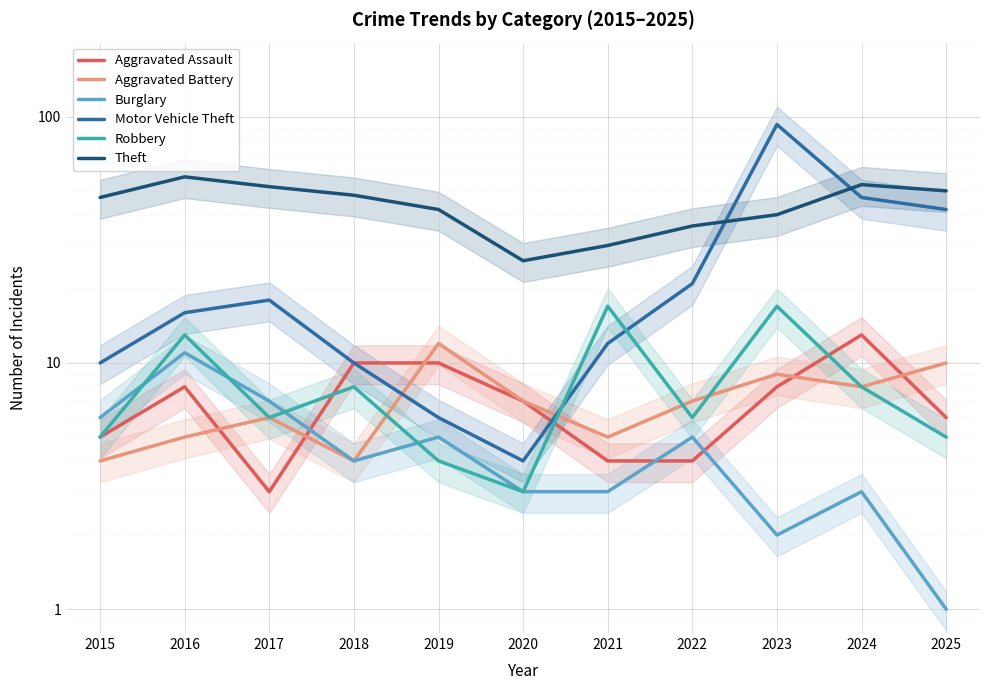

Reading right to left, transcribe all the data shown in this chart.

Aggravated Assault: 2025=6	2024=13	2023=8	2022=4	2021=4	2020=7	2019=10	2018=10	2017=3	2016=8	2015=5
Aggravated Battery: 2025=10	2024=8	2023=9	2022=7	2021=5	2020=7	2019=12	2018=4	2017=6	2016=5	2015=4
Burglary: 2025=1	2024=3	2023=2	2022=5	2021=3	2020=3	2019=5	2018=4	2017=7	2016=11	2015=6
Motor Vehicle Theft: 2025=42	2024=47	2023=93	2022=21	2021=12	2020=4	2019=6	2018=10	2017=18	2016=16	2015=10
Robbery: 2025=5	2024=8	2023=17	2022=6	2021=17	2020=3	2019=4	2018=8	2017=6	2016=13	2015=5
Theft: 2025=50	2024=53	2023=40	2022=36	2021=30	2020=26	2019=42	2018=48	2017=52	2016=57	2015=47